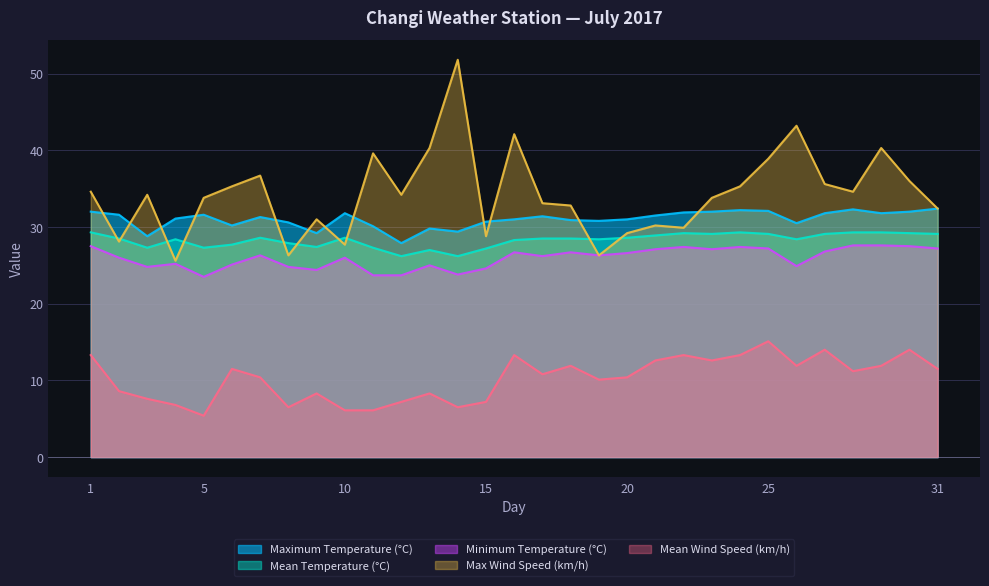

The value of Minimum Temperature (°C) at 9 is 24.4. True or false?

True